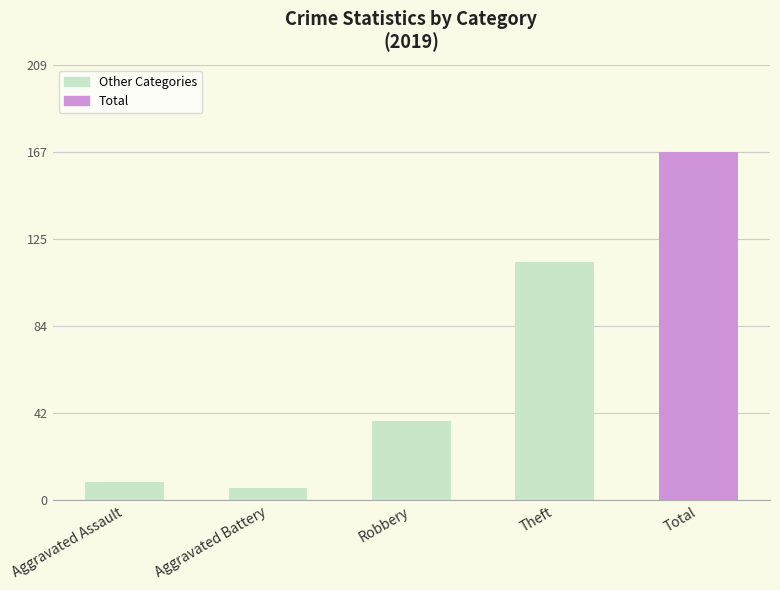

What is the maximum value shown in the chart?

167